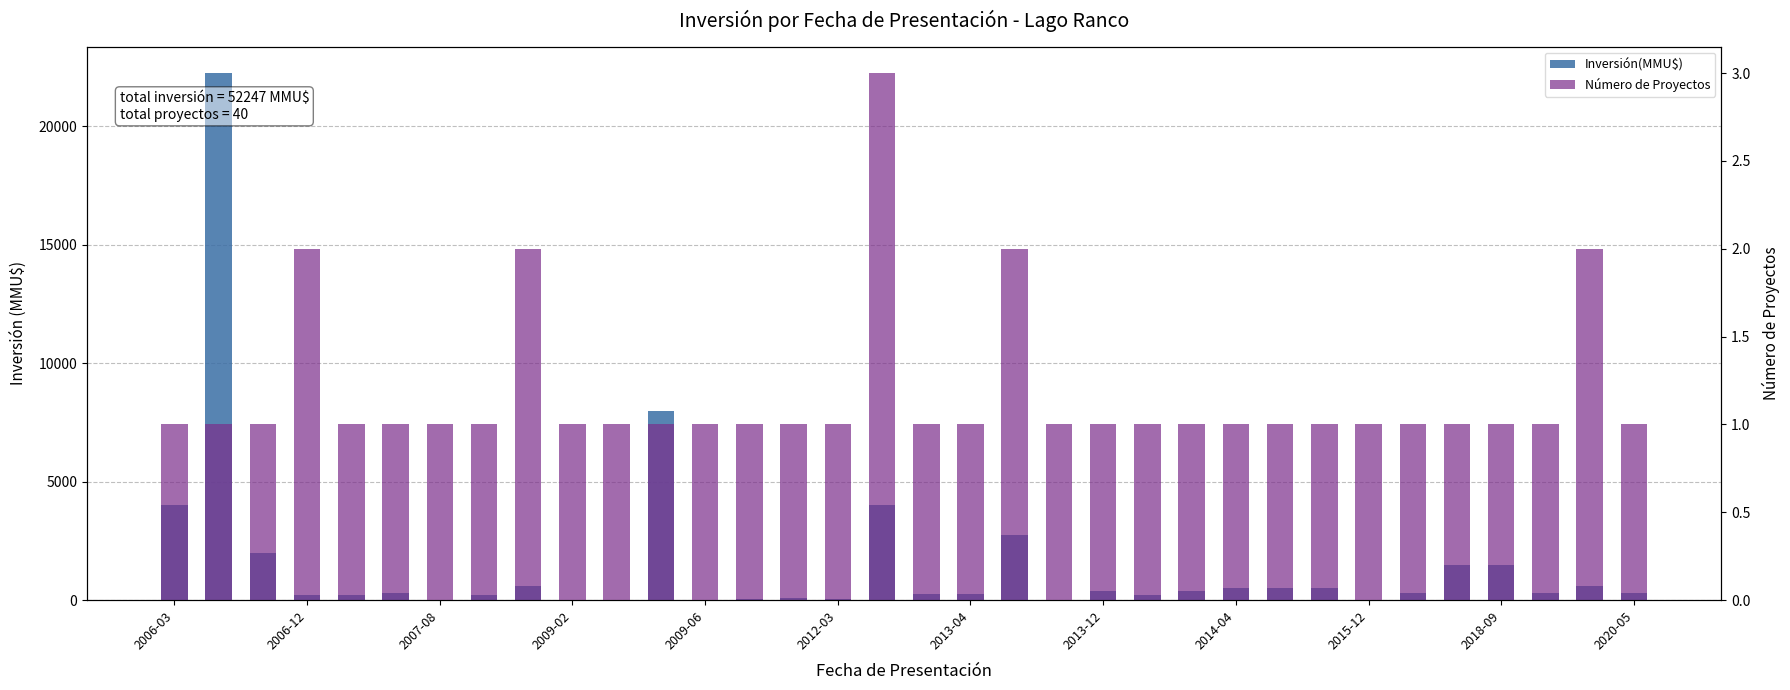

True or false: Número de Proyectos has a value of 1 at 2020-05.

True